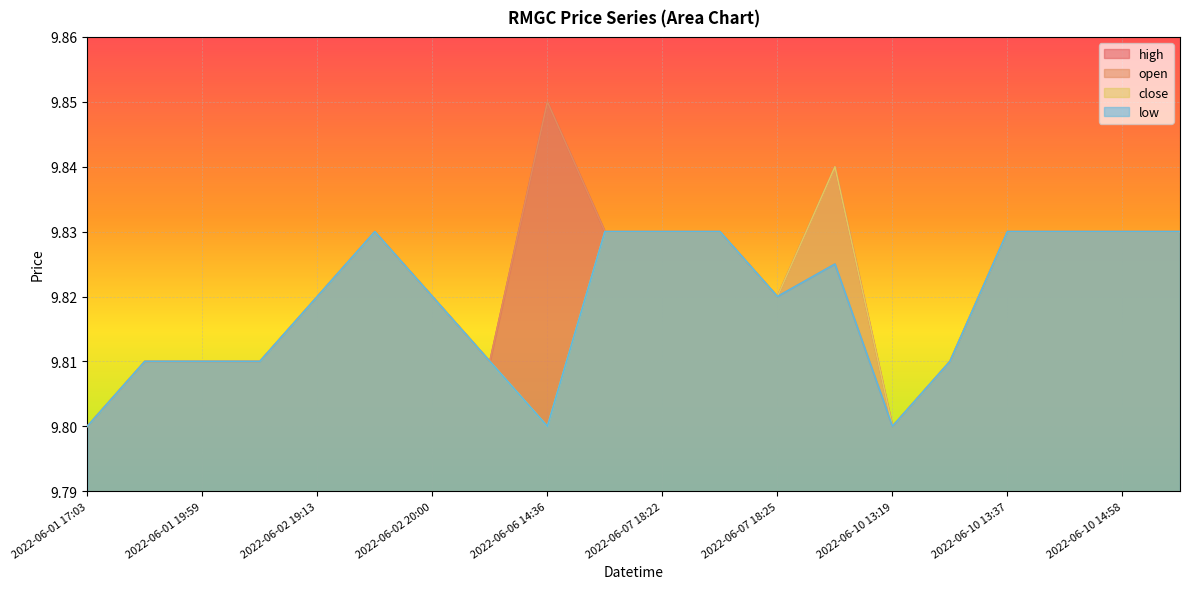

What is the label of the 9th point from the right?

2022-06-07 18:23